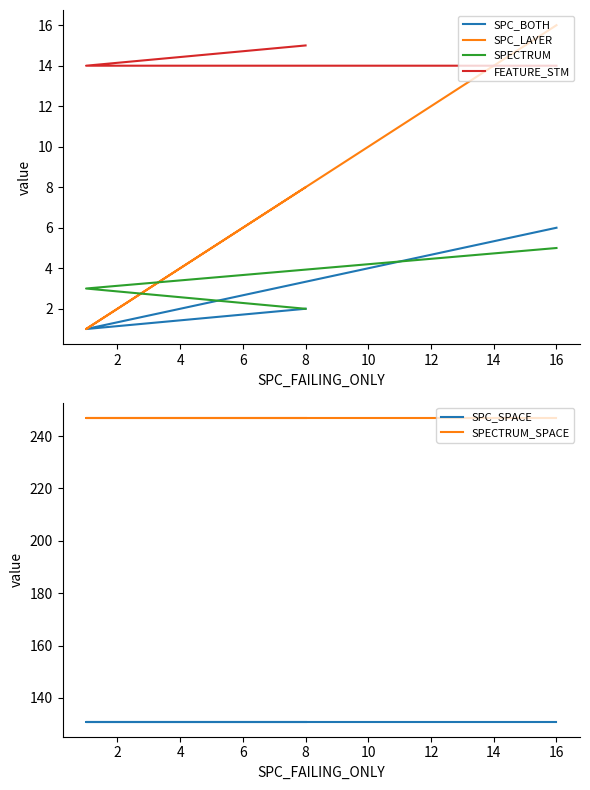

At how many categories does at least one series exceed 244?

3